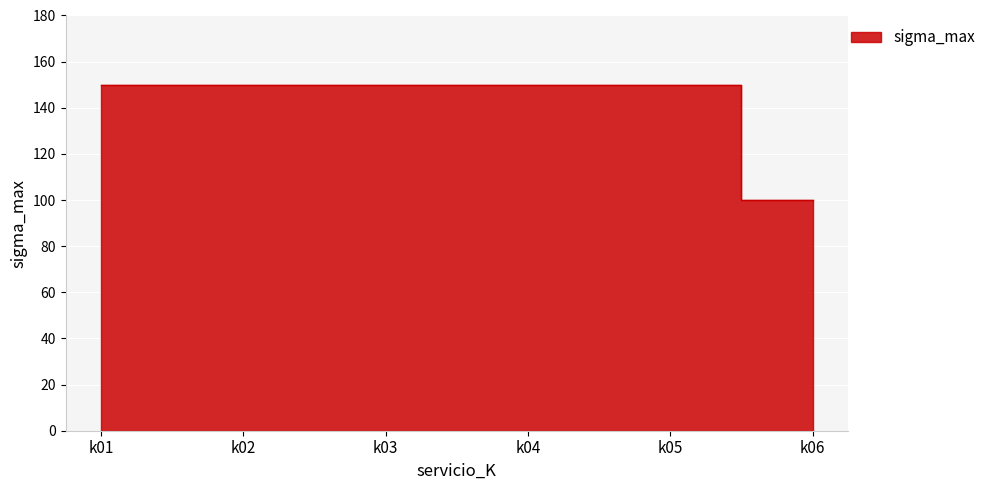

Between k02 and k01, which is larger?

k02